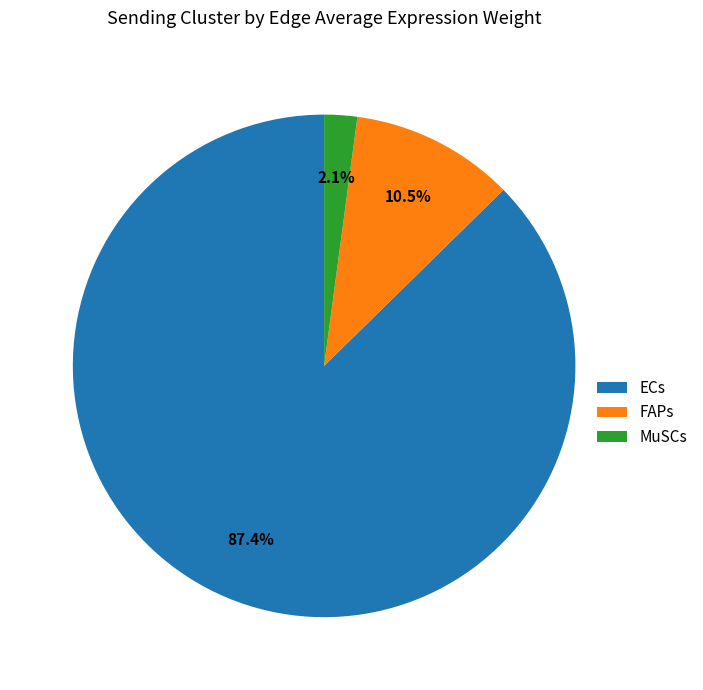

What is the majority slice?

ECs